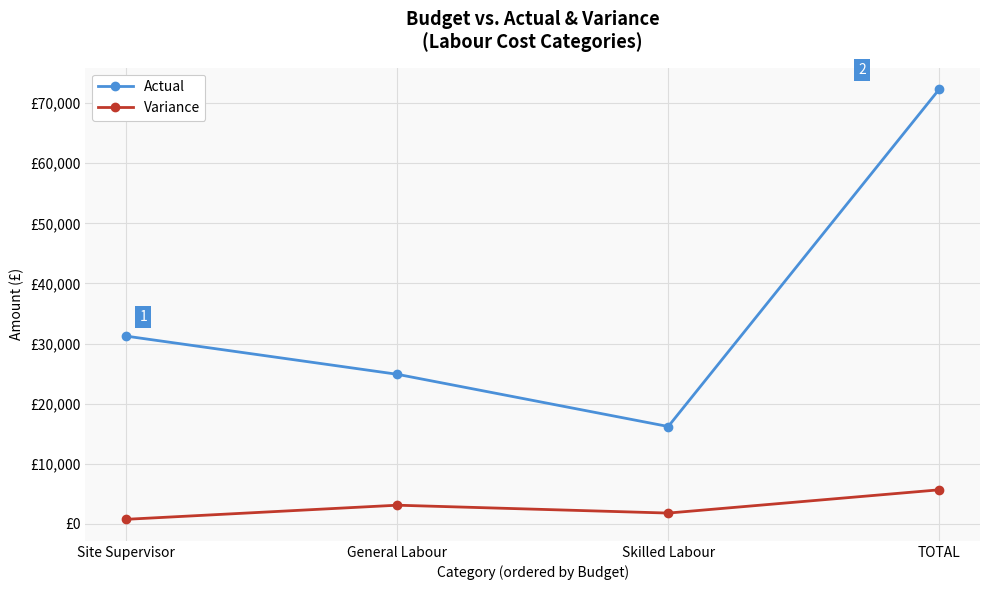

True or false: Actual and Variance intersect in this chart.

False